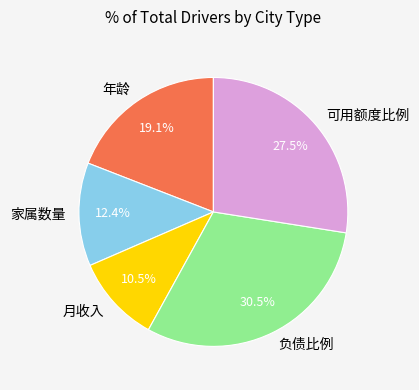

How much of the chart is everything except 家属数量?

87.6%